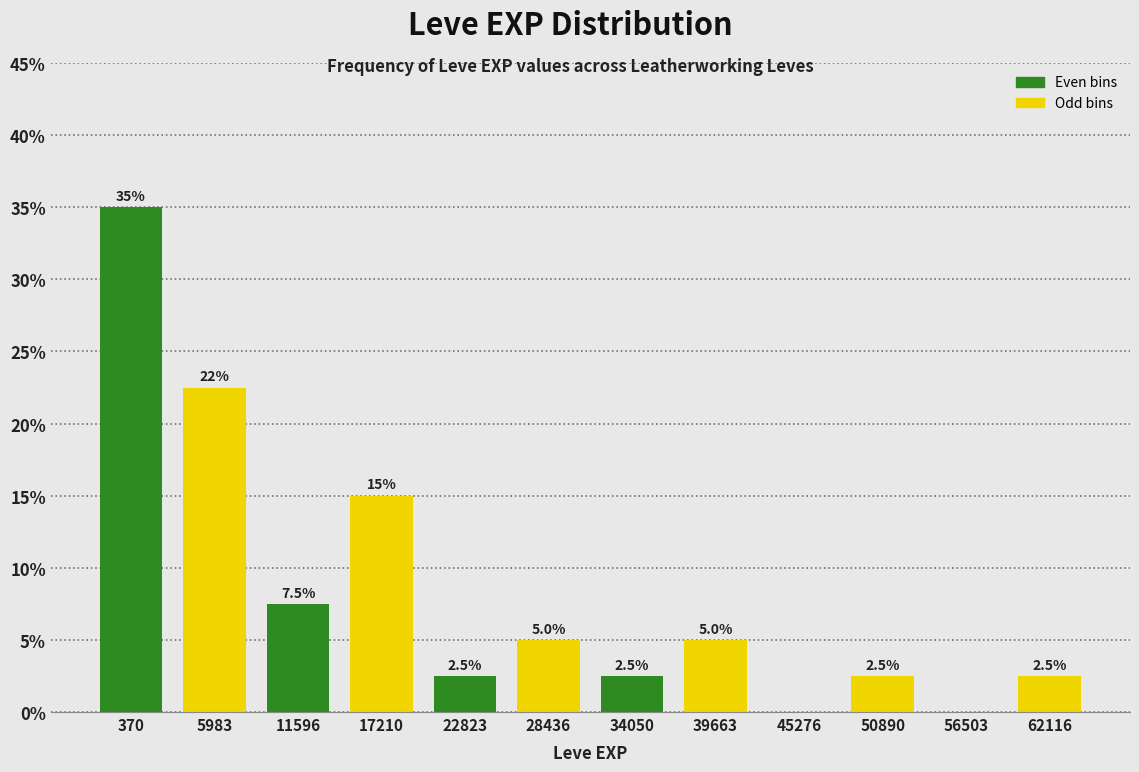

Reading left to right, list all the values displayed in this chart.

370=35.0	5983=22.5	11596=7.5	17210=15.0	22823=2.5	28436=5.0	34050=2.5	39663=5.0	45276=0.0	50890=2.5	56503=0.0	62116=2.5